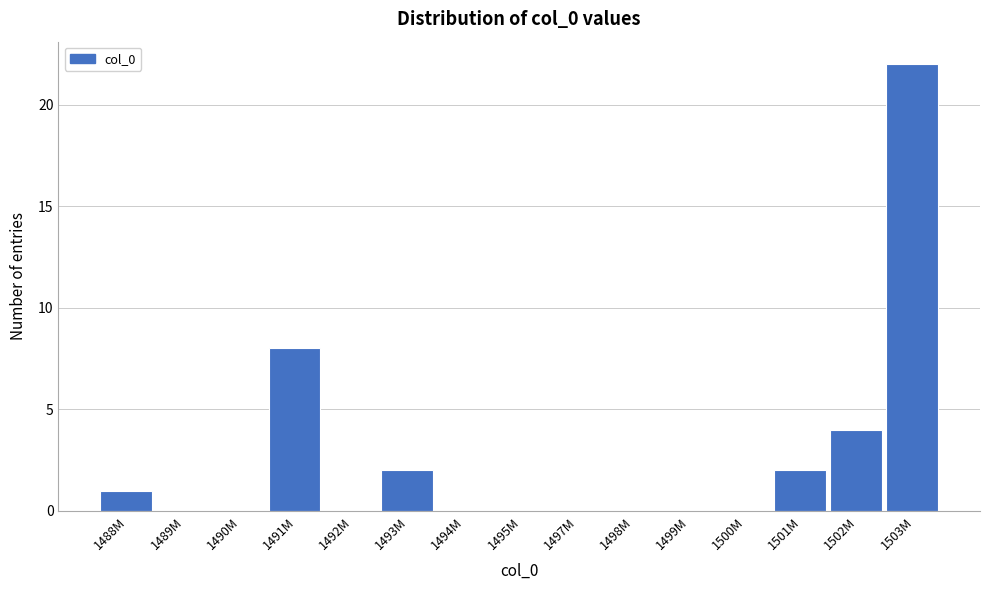

Reading left to right, extract all data points from this chart.

1488M=1	1489M=0	1490M=0	1491M=8	1492M=0	1493M=2	1494M=0	1495M=0	1497M=0	1498M=0	1499M=0	1500M=0	1501M=2	1502M=4	1503M=22